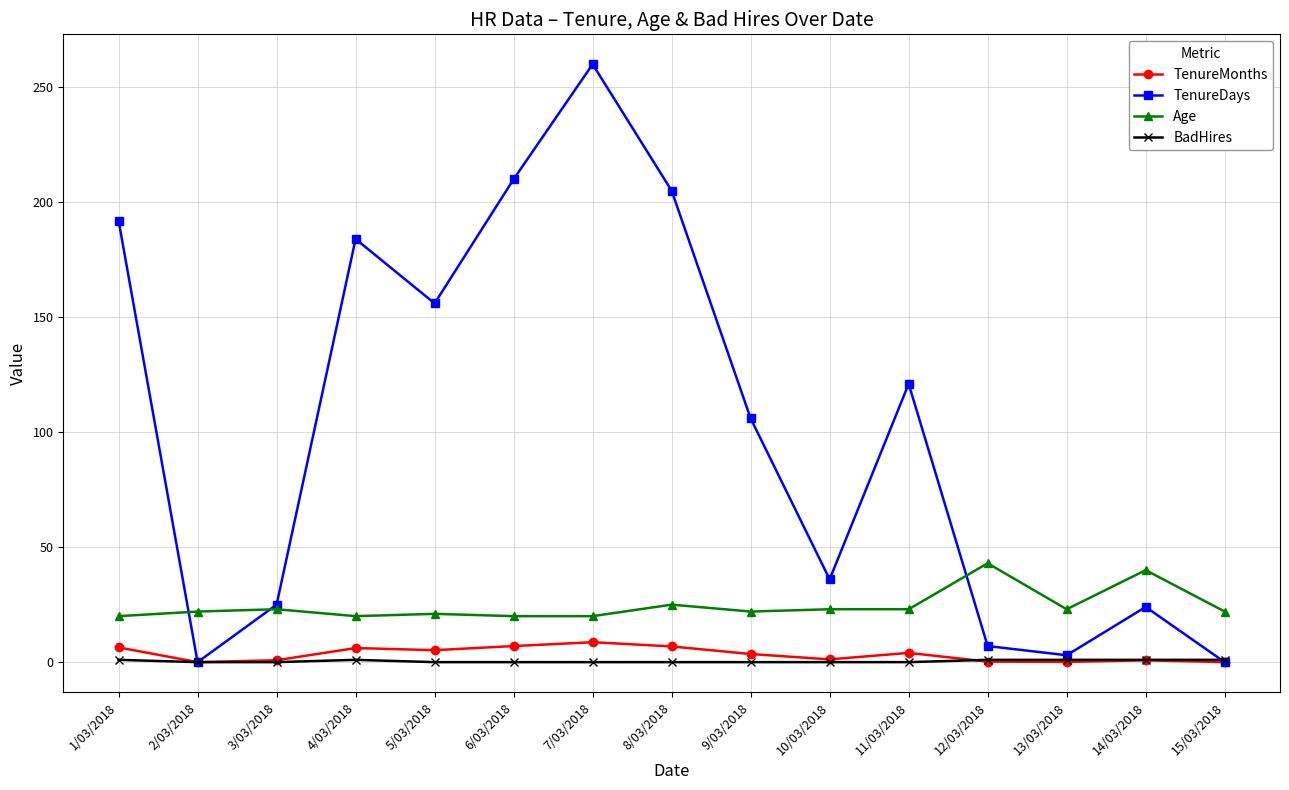

What is the total value across all series at 9/03/2018?

131.5